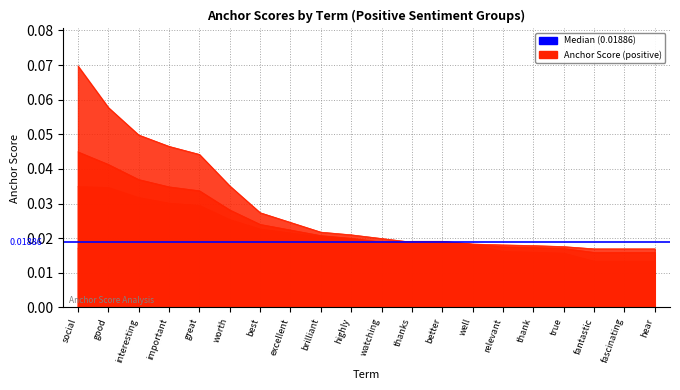

What is the label of the 20th point from the left?

hear